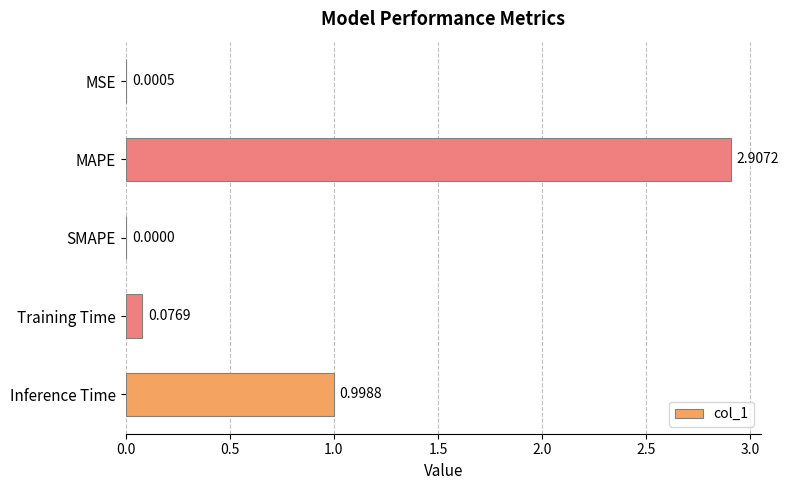

Between Inference Time and MSE, which is larger?

Inference Time